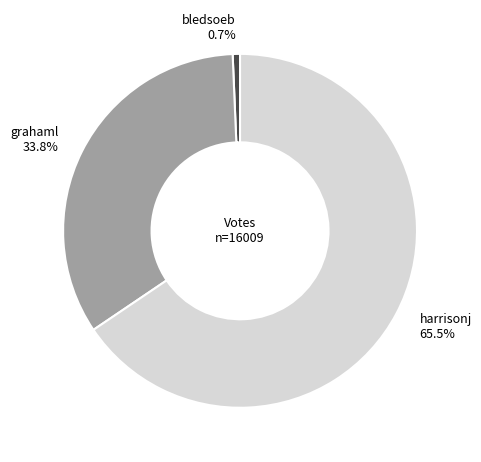

Count the number of slices in the pie.

3